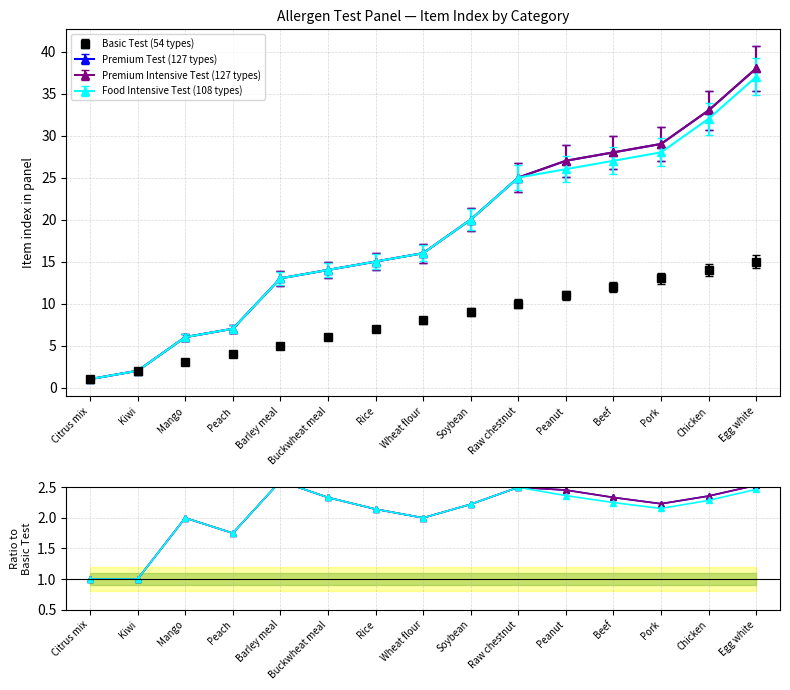

At which label does Premium Intensive Test (127 types) reach its minimum?

Citrus mix